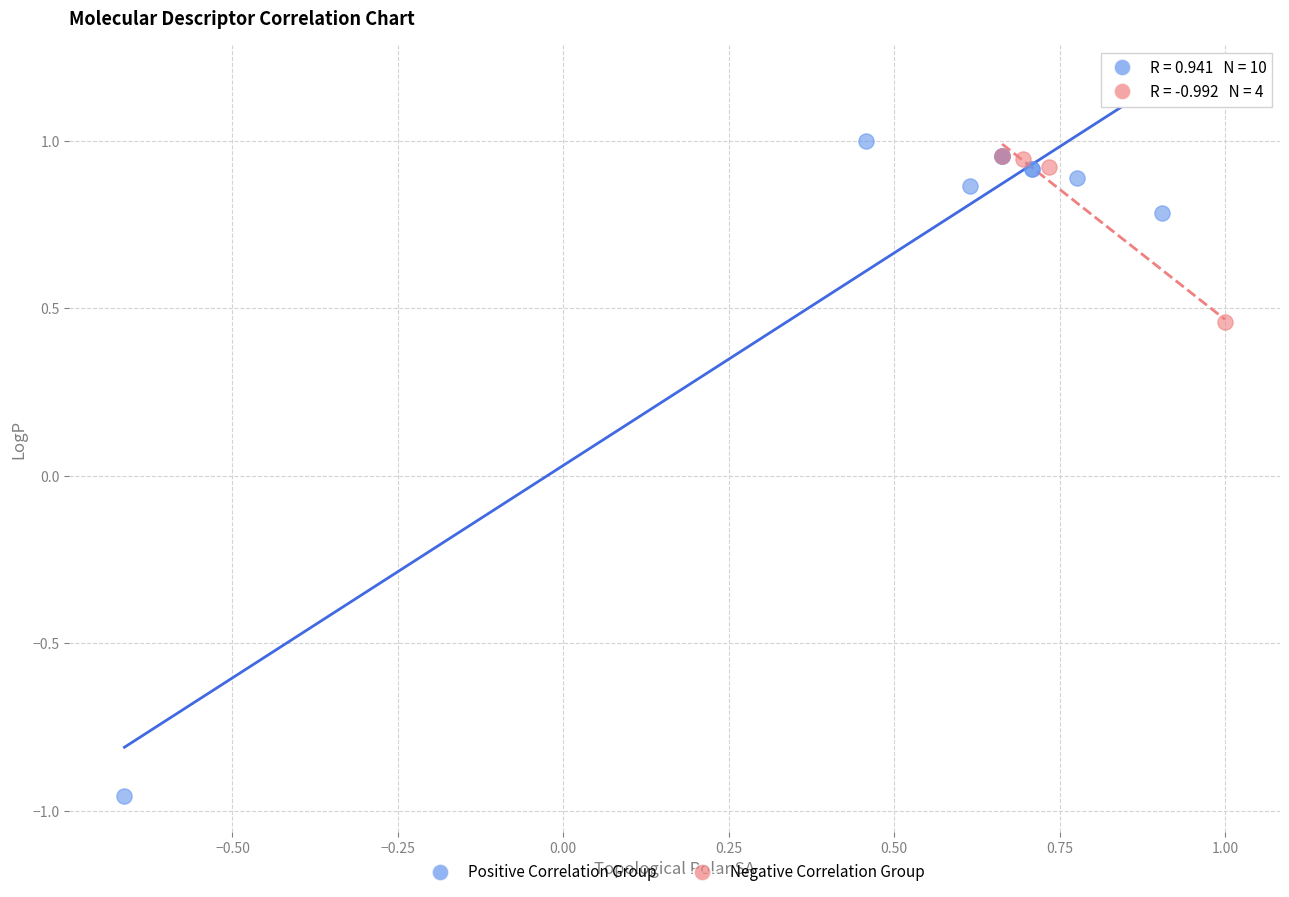

Which series contains the lowest Y value?

Positive Correlation Group